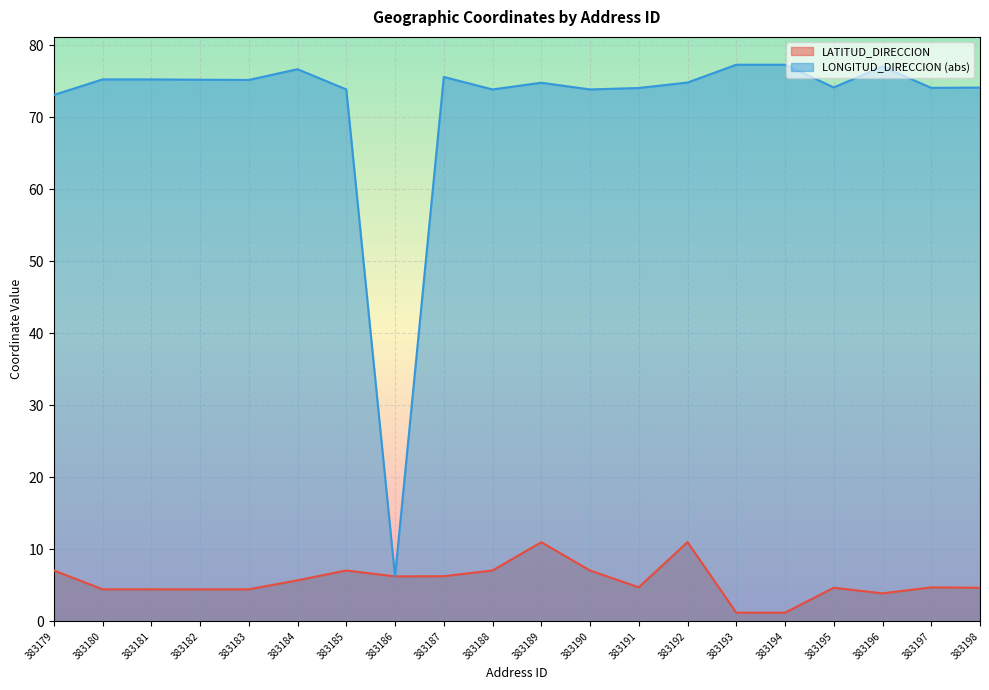

What is the difference between the LATITUD_DIRECCION values at 383194 and 383192?

9.8